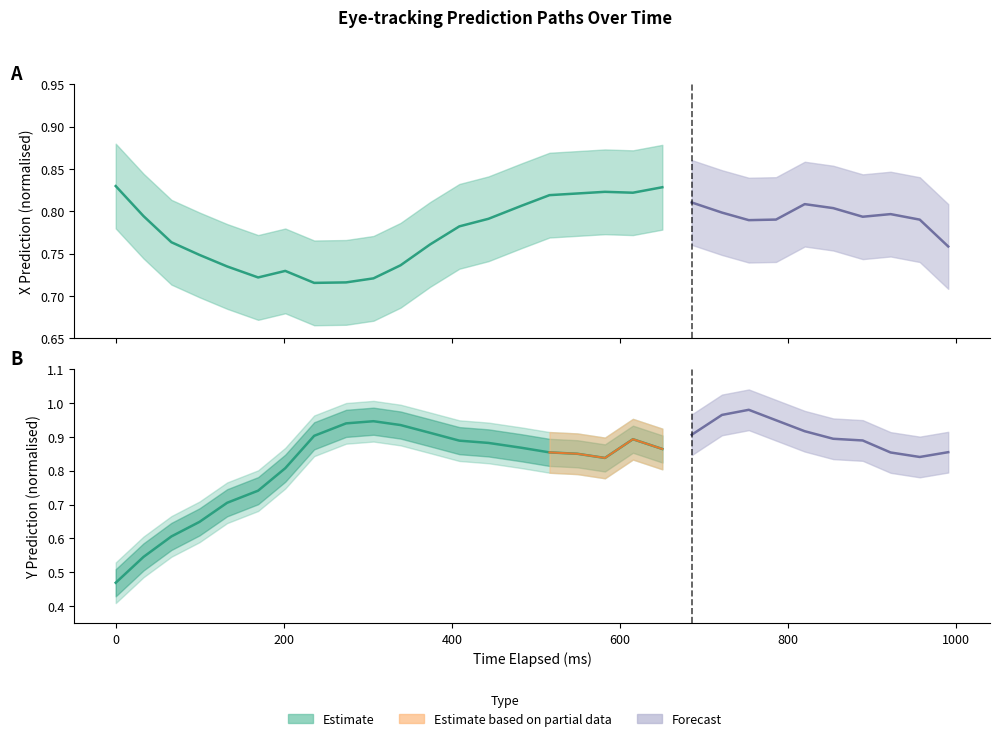

Rank the series at 27 from lowest to highest value.

x_pred_normalised, y_pred_normalised